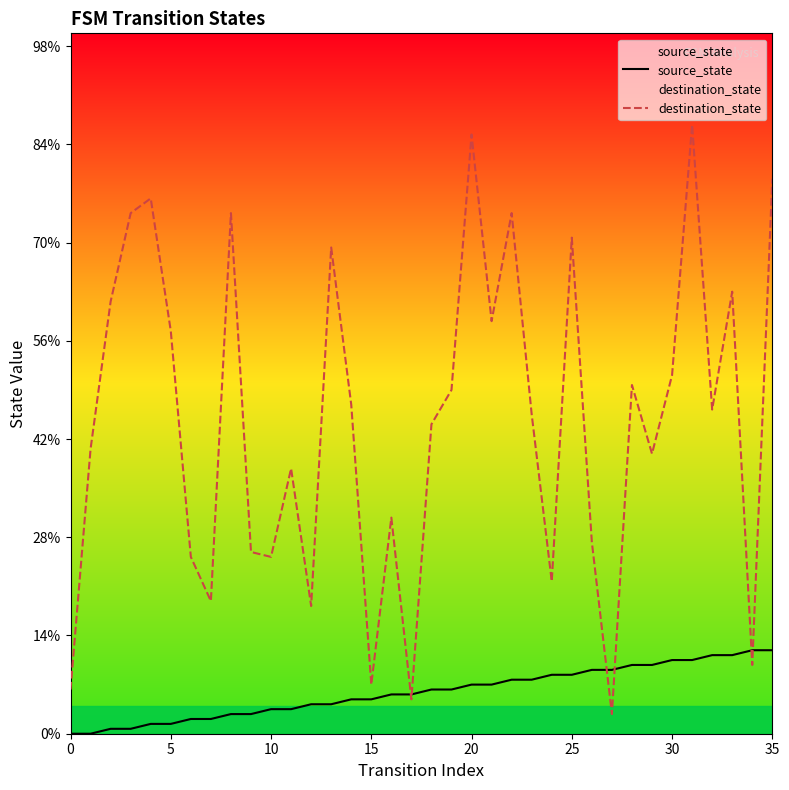

At 27, list the series in order from largest to smallest.

source_state, destination_state